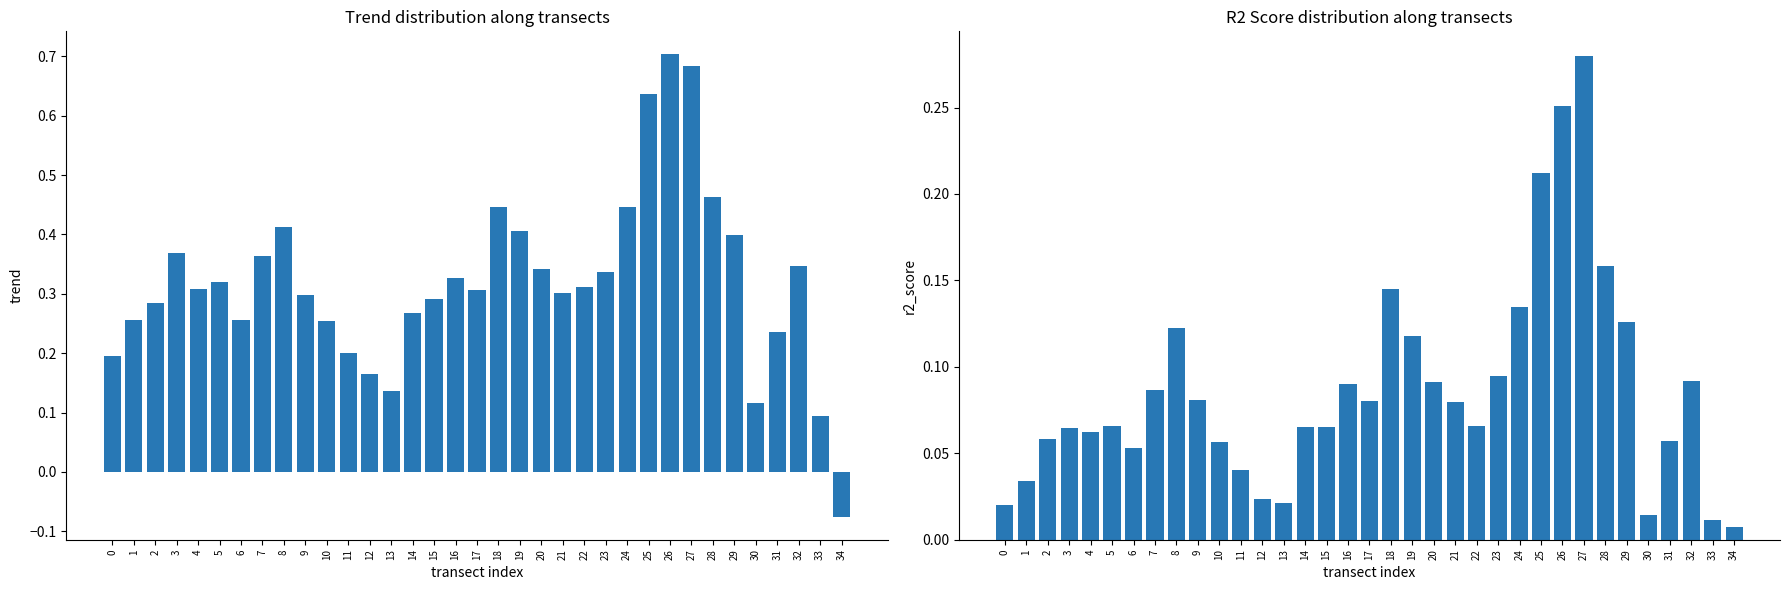

Which category has the highest value in the trend series?

26